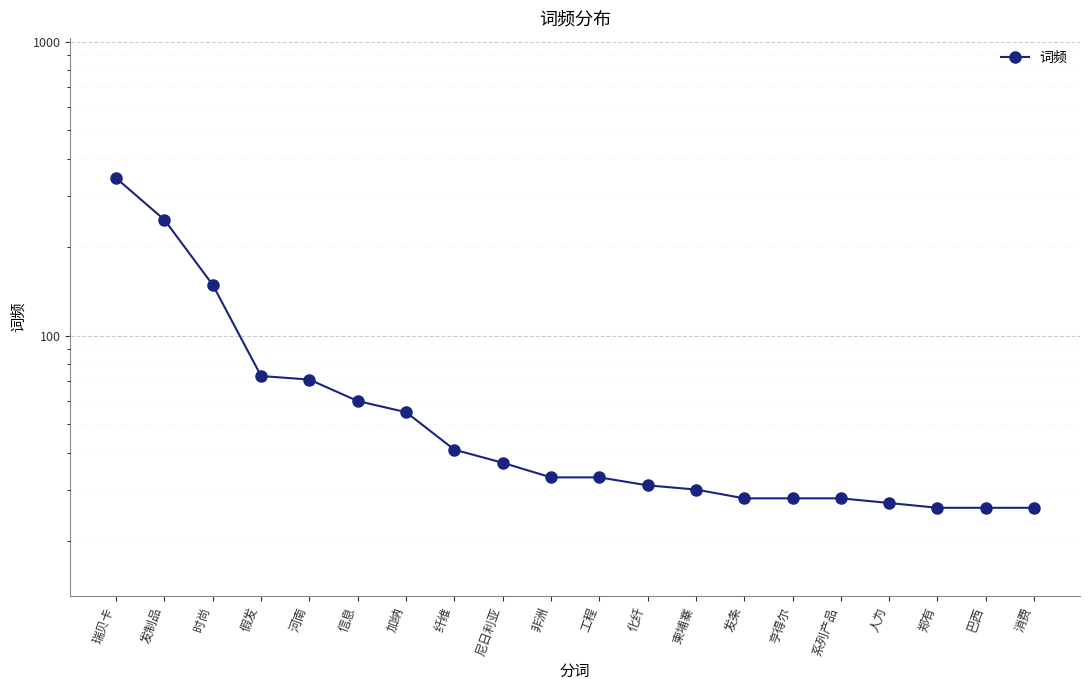

At which category does the chart reach its peak across all series?

瑞贝卡